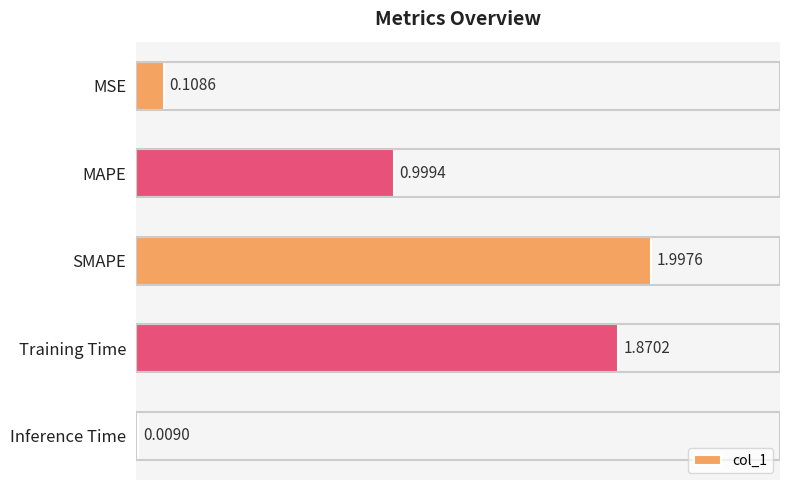

Rank the categories by value from lowest to highest.

Inference Time, MSE, MAPE, Training Time, SMAPE